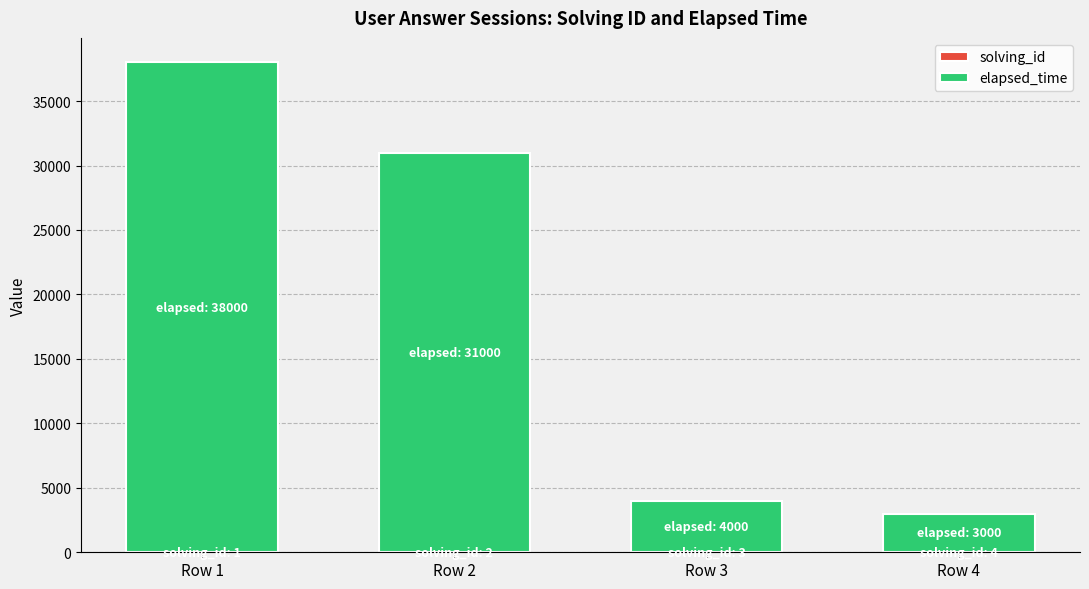

At which category is the sum across all series the highest?

Row 1